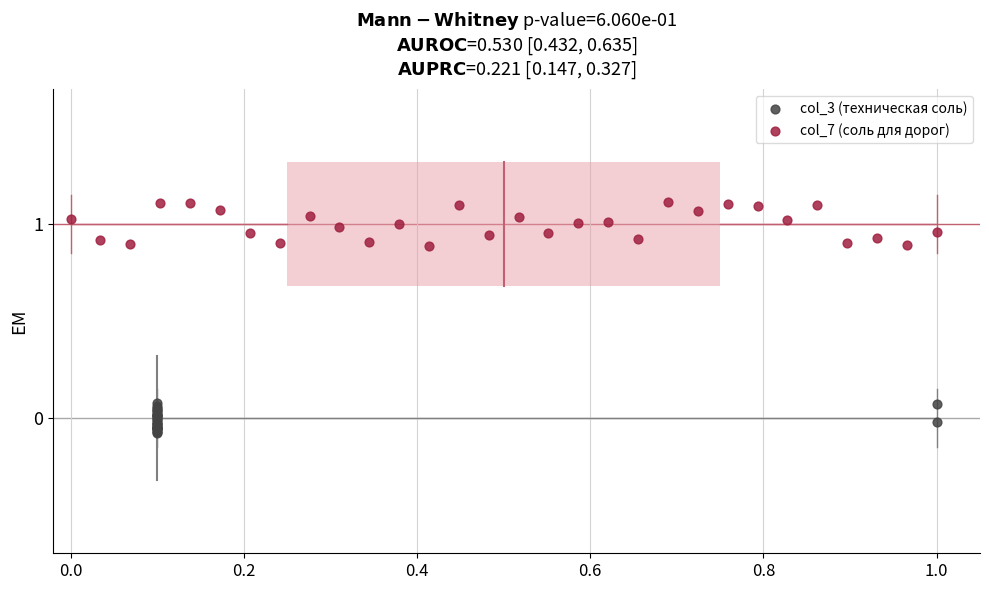

Which series reaches the maximum Y coordinate?

col_7 (соль для дорог)